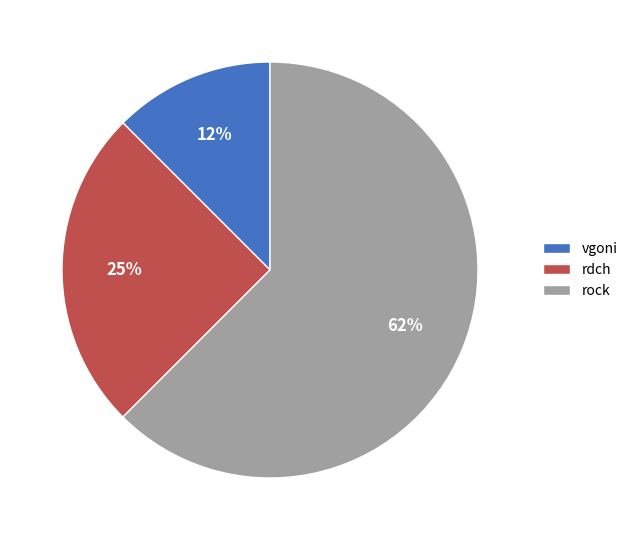

To the nearest percent, what is the average slice percentage?

33%